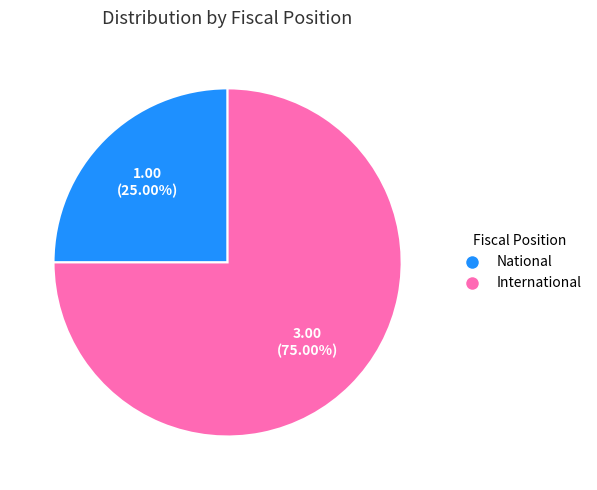

Is the sum of National and International greater than half?

Yes